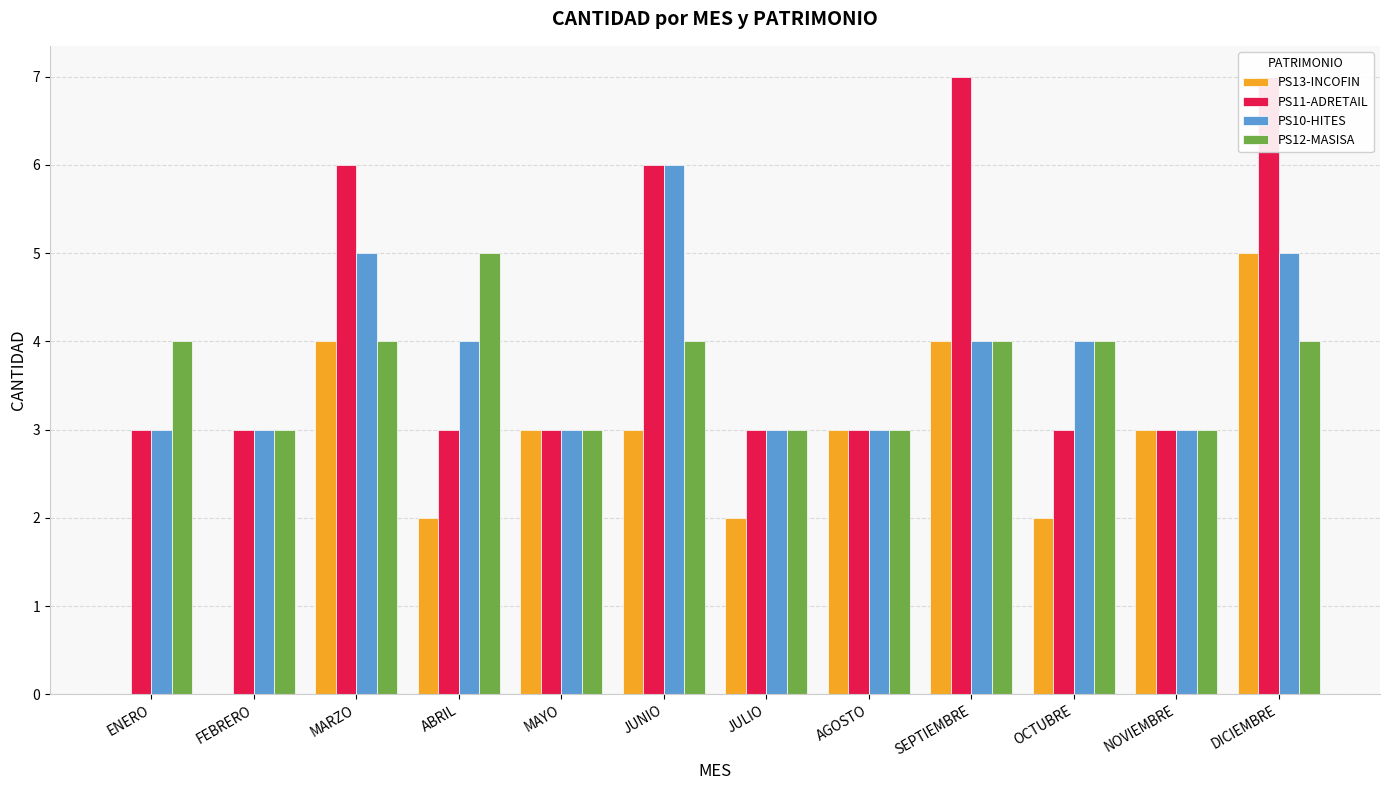

What is the total value across all series at SEPTIEMBRE?

19